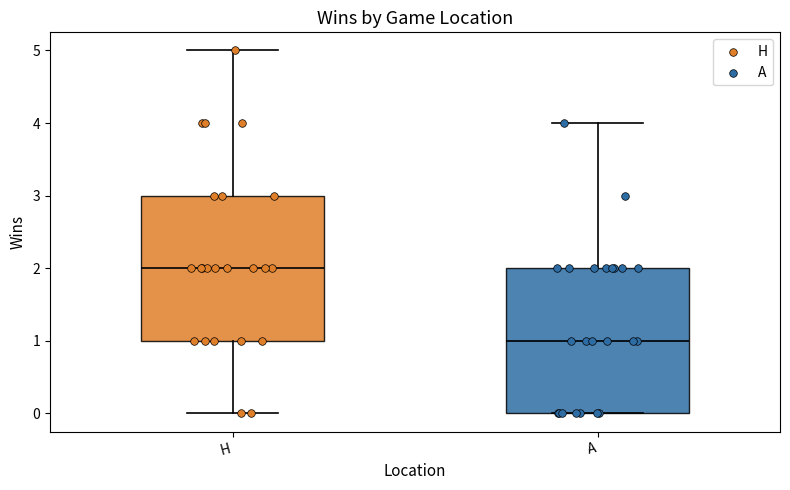

Which box's median line is the highest?

H